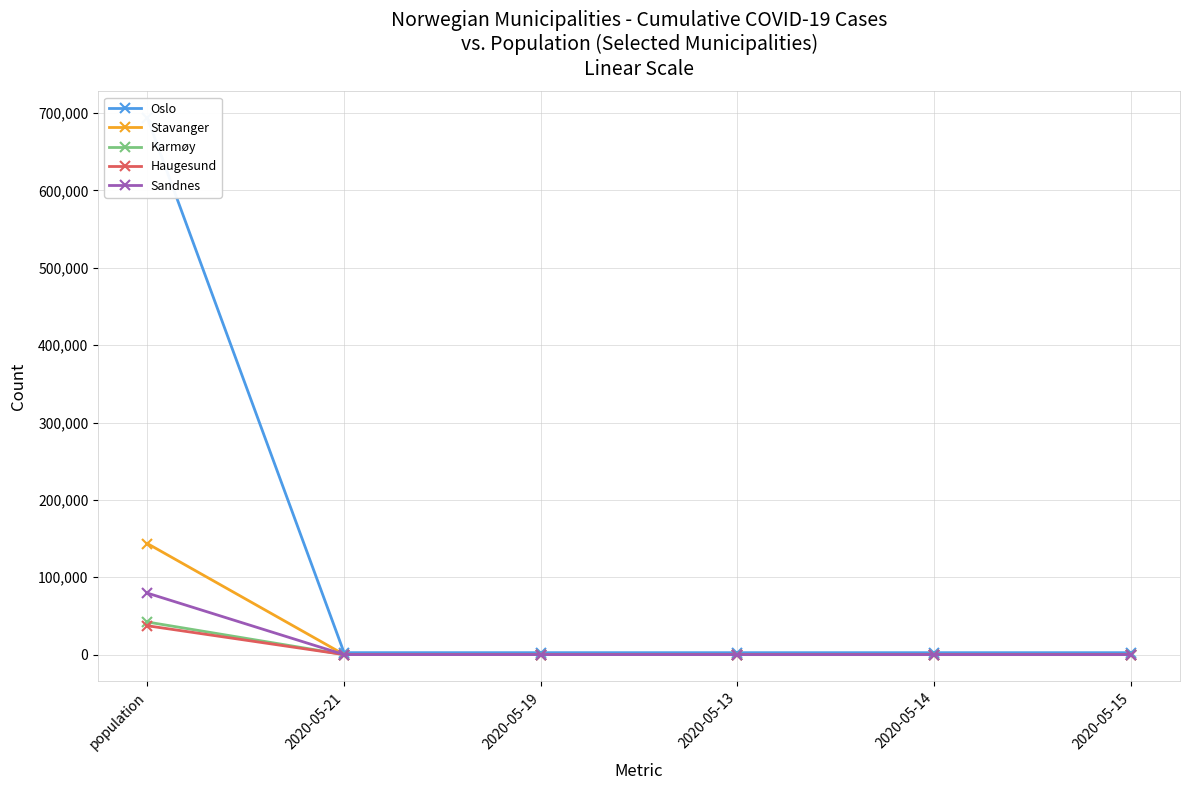

Is the value of Sandnes at 2020-05-21 greater than the value of Karmøy at 2020-05-15?

No